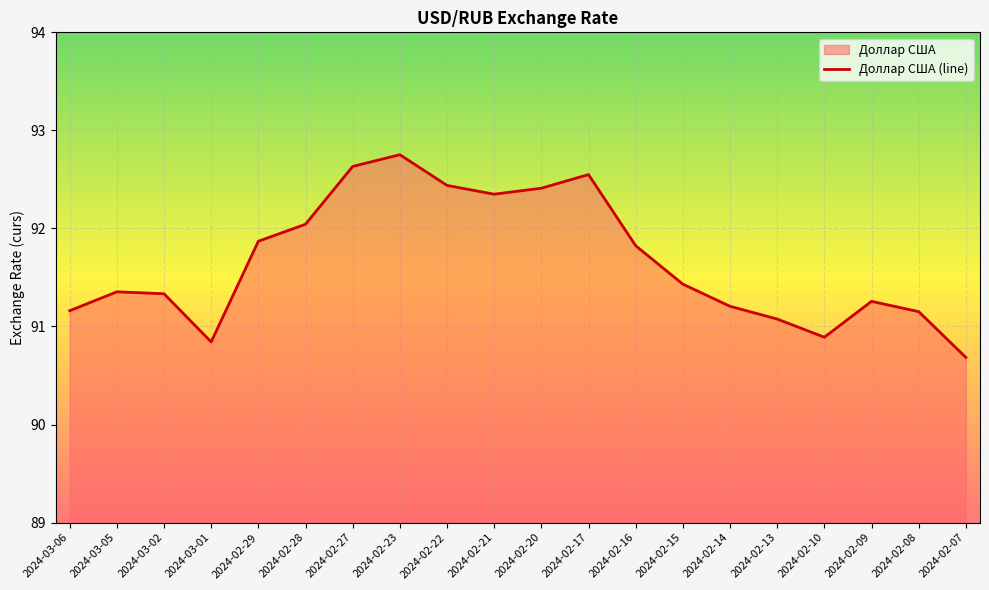

What is the smallest value displayed?

90.7